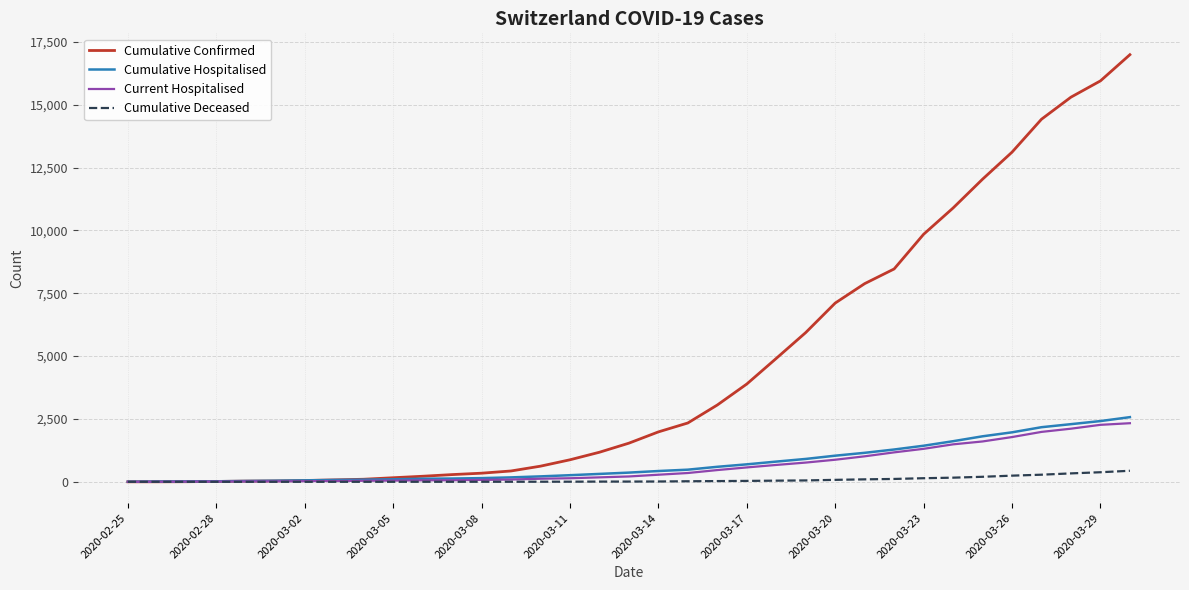

Which series has the largest range (max minus min)?

Cumulative Confirmed